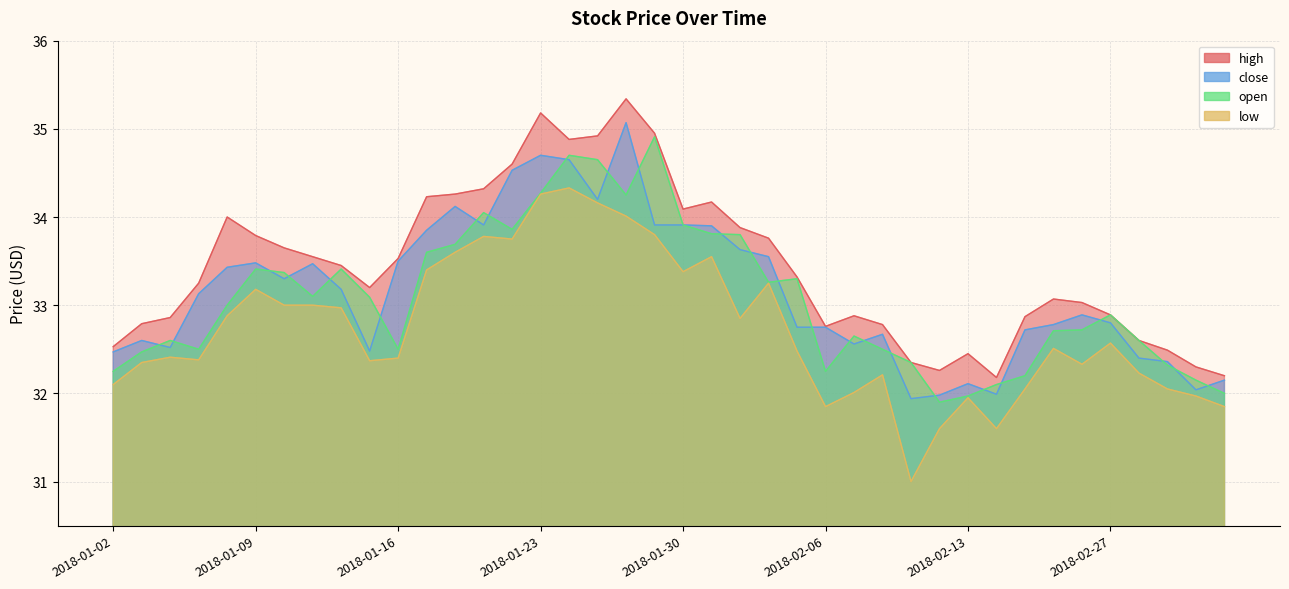

Reading left to right, list all the values displayed in this chart.

high: 2018-01-02=32.5	2018-01-03=32.8	2018-01-04=32.9	2018-01-05=33.2	2018-01-08=34.0	2018-01-09=33.8	2018-01-10=33.6	2018-01-11=33.5	2018-01-12=33.5	2018-01-15=33.2	2018-01-16=33.5	2018-01-17=34.2	2018-01-18=34.3	2018-01-19=34.3	2018-01-22=34.6	2018-01-23=35.2	2018-01-24=34.9	2018-01-25=34.9	2018-01-26=35.3	2018-01-29=35.0	2018-01-30=34.1	2018-01-31=34.2	2018-02-01=33.9	2018-02-02=33.8	2018-02-05=33.3	2018-02-06=32.8	2018-02-07=32.9	2018-02-08=32.8	2018-02-09=32.4	2018-02-12=32.3	2018-02-13=32.5	2018-02-14=32.2	2018-02-22=32.9	2018-02-23=33.1	2018-02-26=33.0	2018-02-27=32.9	2018-02-28=32.6	2018-03-01=32.5	2018-03-02=32.3	2018-03-05=32.2
close: 2018-01-02=32.5	2018-01-03=32.6	2018-01-04=32.5	2018-01-05=33.1	2018-01-08=33.4	2018-01-09=33.5	2018-01-10=33.3	2018-01-11=33.5	2018-01-12=33.2	2018-01-15=32.5	2018-01-16=33.5	2018-01-17=33.9	2018-01-18=34.1	2018-01-19=33.9	2018-01-22=34.5	2018-01-23=34.7	2018-01-24=34.6	2018-01-25=34.2	2018-01-26=35.1	2018-01-29=33.9	2018-01-30=33.9	2018-01-31=33.9	2018-02-01=33.6	2018-02-02=33.5	2018-02-05=32.8	2018-02-06=32.8	2018-02-07=32.6	2018-02-08=32.7	2018-02-09=31.9	2018-02-12=32.0	2018-02-13=32.1	2018-02-14=32.0	2018-02-22=32.7	2018-02-23=32.8	2018-02-26=32.9	2018-02-27=32.8	2018-02-28=32.4	2018-03-01=32.4	2018-03-02=32.0	2018-03-05=32.1
open: 2018-01-02=32.2	2018-01-03=32.5	2018-01-04=32.6	2018-01-05=32.5	2018-01-08=33.0	2018-01-09=33.4	2018-01-10=33.4	2018-01-11=33.1	2018-01-12=33.4	2018-01-15=33.1	2018-01-16=32.5	2018-01-17=33.6	2018-01-18=33.7	2018-01-19=34.0	2018-01-22=33.9	2018-01-23=34.3	2018-01-24=34.7	2018-01-25=34.6	2018-01-26=34.2	2018-01-29=34.9	2018-01-30=33.9	2018-01-31=33.8	2018-02-01=33.8	2018-02-02=33.3	2018-02-05=33.3	2018-02-06=32.2	2018-02-07=32.6	2018-02-08=32.5	2018-02-09=32.4	2018-02-12=31.9	2018-02-13=32.0	2018-02-14=32.1	2018-02-22=32.2	2018-02-23=32.7	2018-02-26=32.7	2018-02-27=32.9	2018-02-28=32.6	2018-03-01=32.3	2018-03-02=32.1	2018-03-05=32.0
low: 2018-01-02=32.1	2018-01-03=32.4	2018-01-04=32.4	2018-01-05=32.4	2018-01-08=32.9	2018-01-09=33.2	2018-01-10=33.0	2018-01-11=33.0	2018-01-12=33.0	2018-01-15=32.4	2018-01-16=32.4	2018-01-17=33.4	2018-01-18=33.6	2018-01-19=33.8	2018-01-22=33.8	2018-01-23=34.3	2018-01-24=34.3	2018-01-25=34.2	2018-01-26=34.0	2018-01-29=33.8	2018-01-30=33.4	2018-01-31=33.5	2018-02-01=32.9	2018-02-02=33.2	2018-02-05=32.5	2018-02-06=31.9	2018-02-07=32.0	2018-02-08=32.2	2018-02-09=31.0	2018-02-12=31.6	2018-02-13=31.9	2018-02-14=31.6	2018-02-22=32.0	2018-02-23=32.5	2018-02-26=32.3	2018-02-27=32.6	2018-02-28=32.2	2018-03-01=32.0	2018-03-02=32.0	2018-03-05=31.9